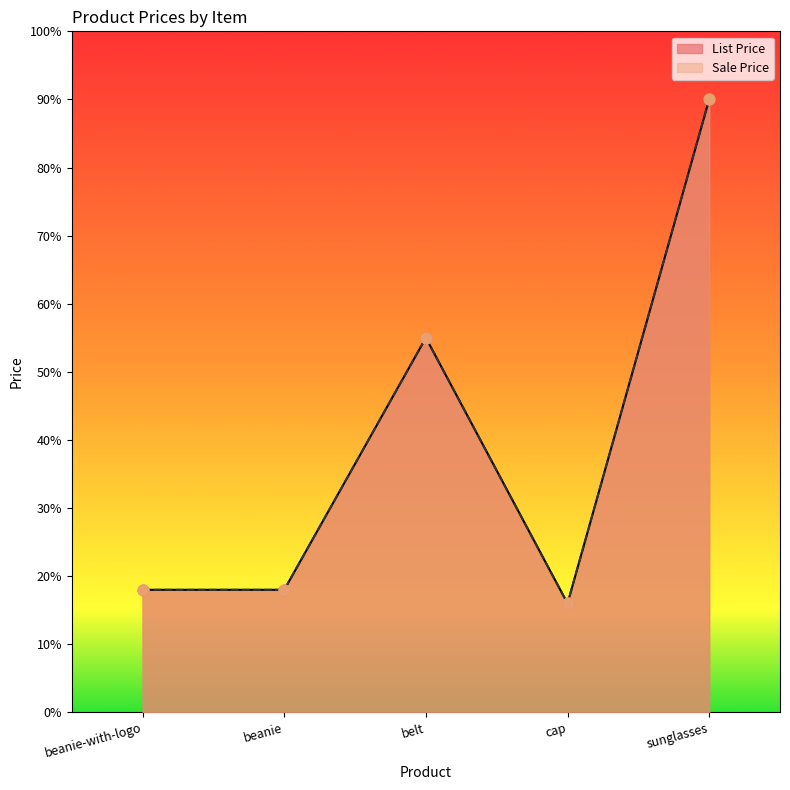

Which series has the largest total across all categories?

List Price